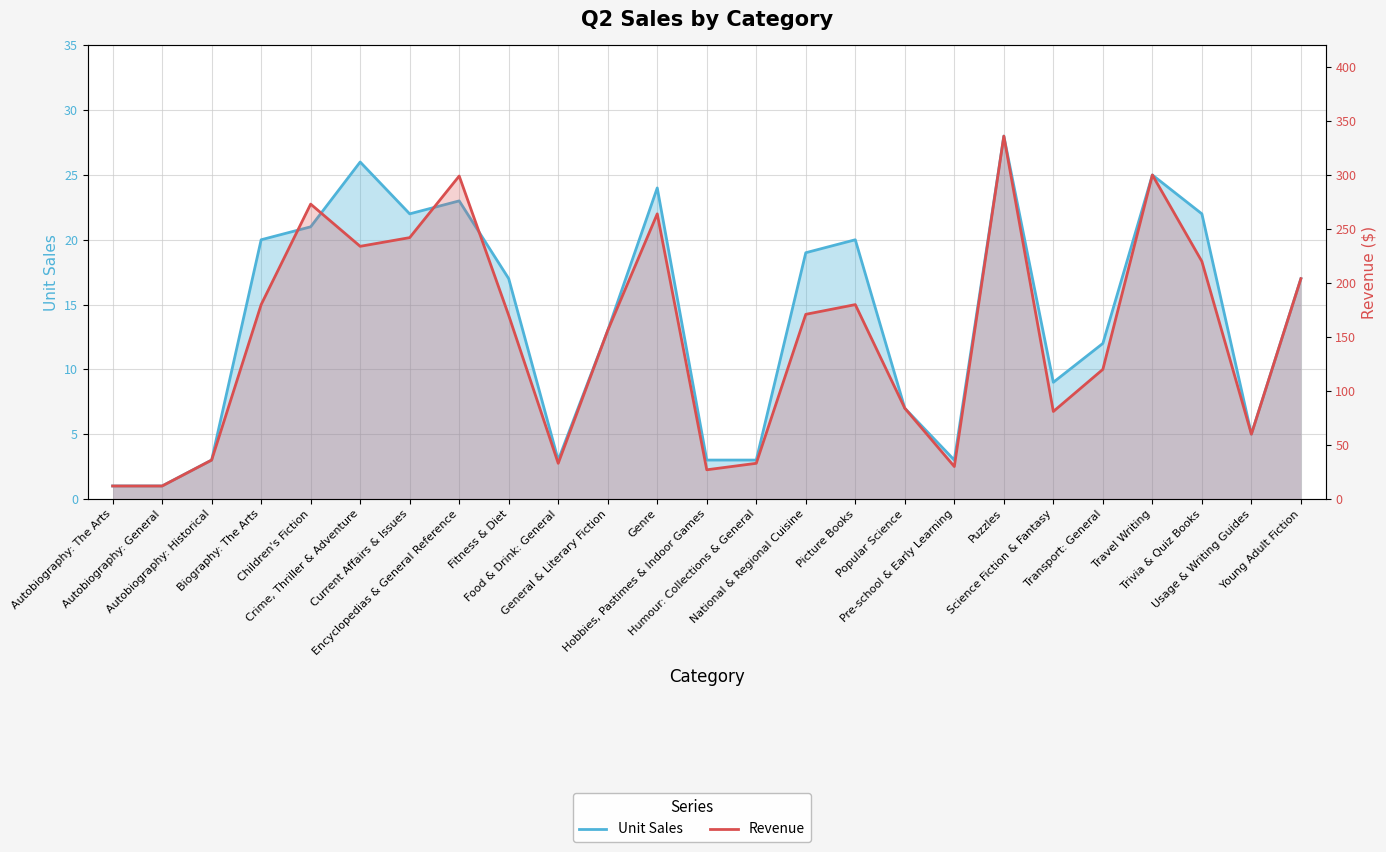

What is the difference between the maximum and minimum values in the Revenue series?

323.7